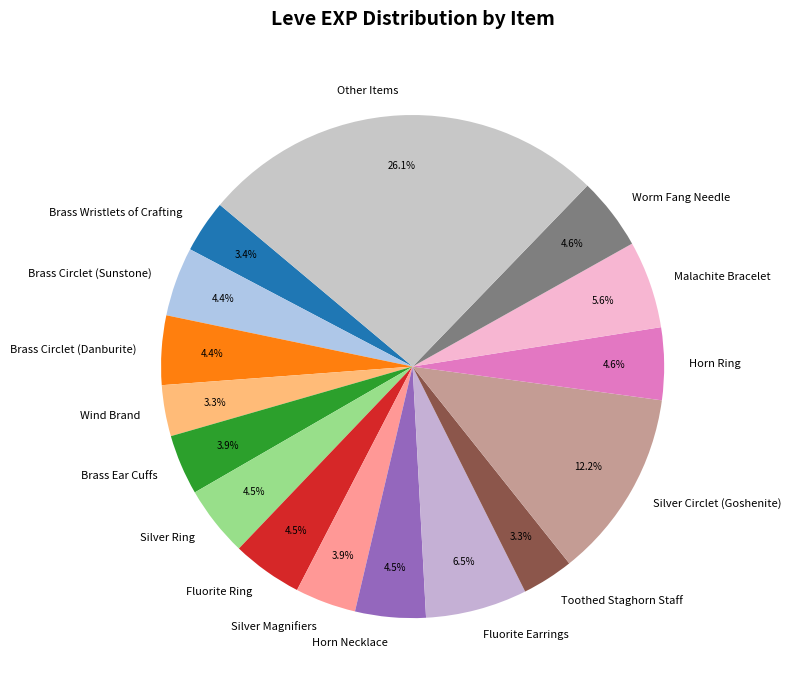

What portion of the pie excludes Brass Circlet (Danburite)?

95.6%